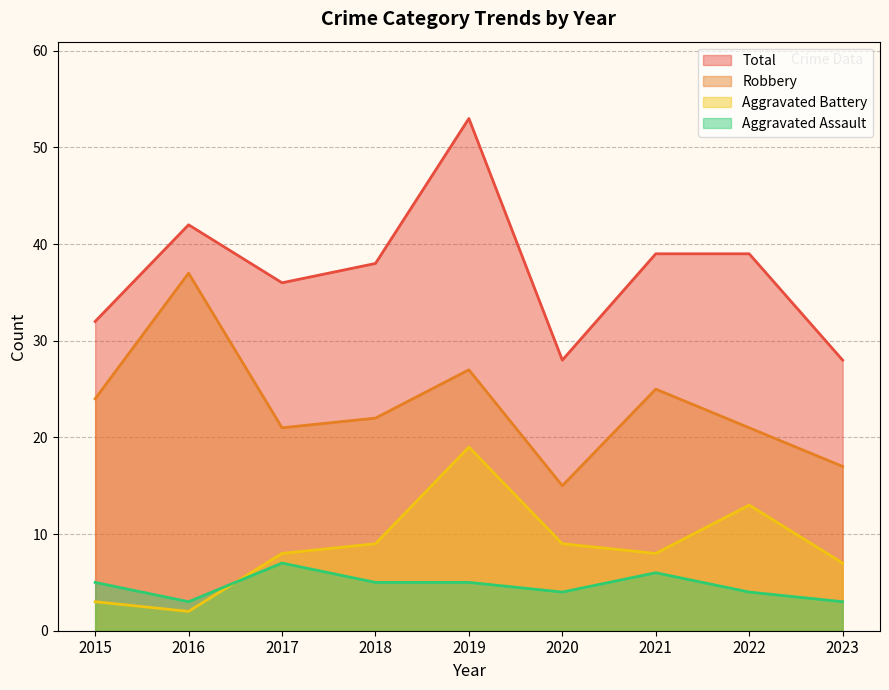

Reading right to left, list all the values displayed in this chart.

Aggravated Assault: 2023=3	2022=4	2021=6	2020=4	2019=5	2018=5	2017=7	2016=3	2015=5
Aggravated Battery: 2023=7	2022=13	2021=8	2020=9	2019=19	2018=9	2017=8	2016=2	2015=3
Robbery: 2023=17	2022=21	2021=25	2020=15	2019=27	2018=22	2017=21	2016=37	2015=24
Total: 2023=28	2022=39	2021=39	2020=28	2019=53	2018=38	2017=36	2016=42	2015=32